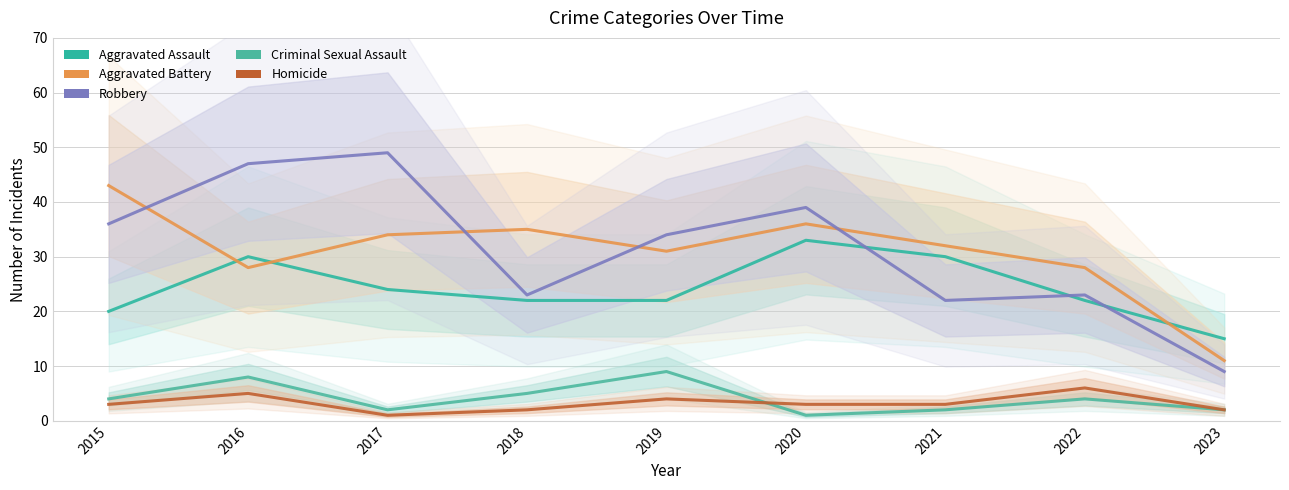

The value of Aggravated Assault at 2019 is 32. True or false?

False